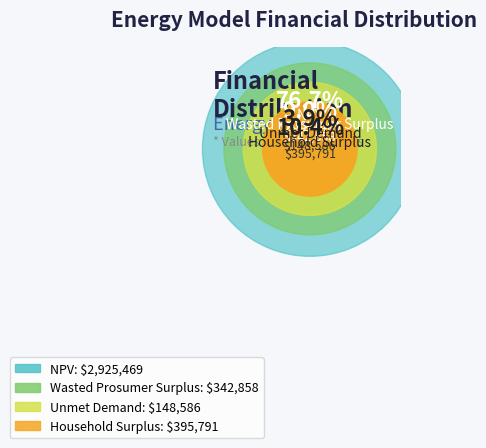

To the nearest percent, what is the average slice percentage?

25%